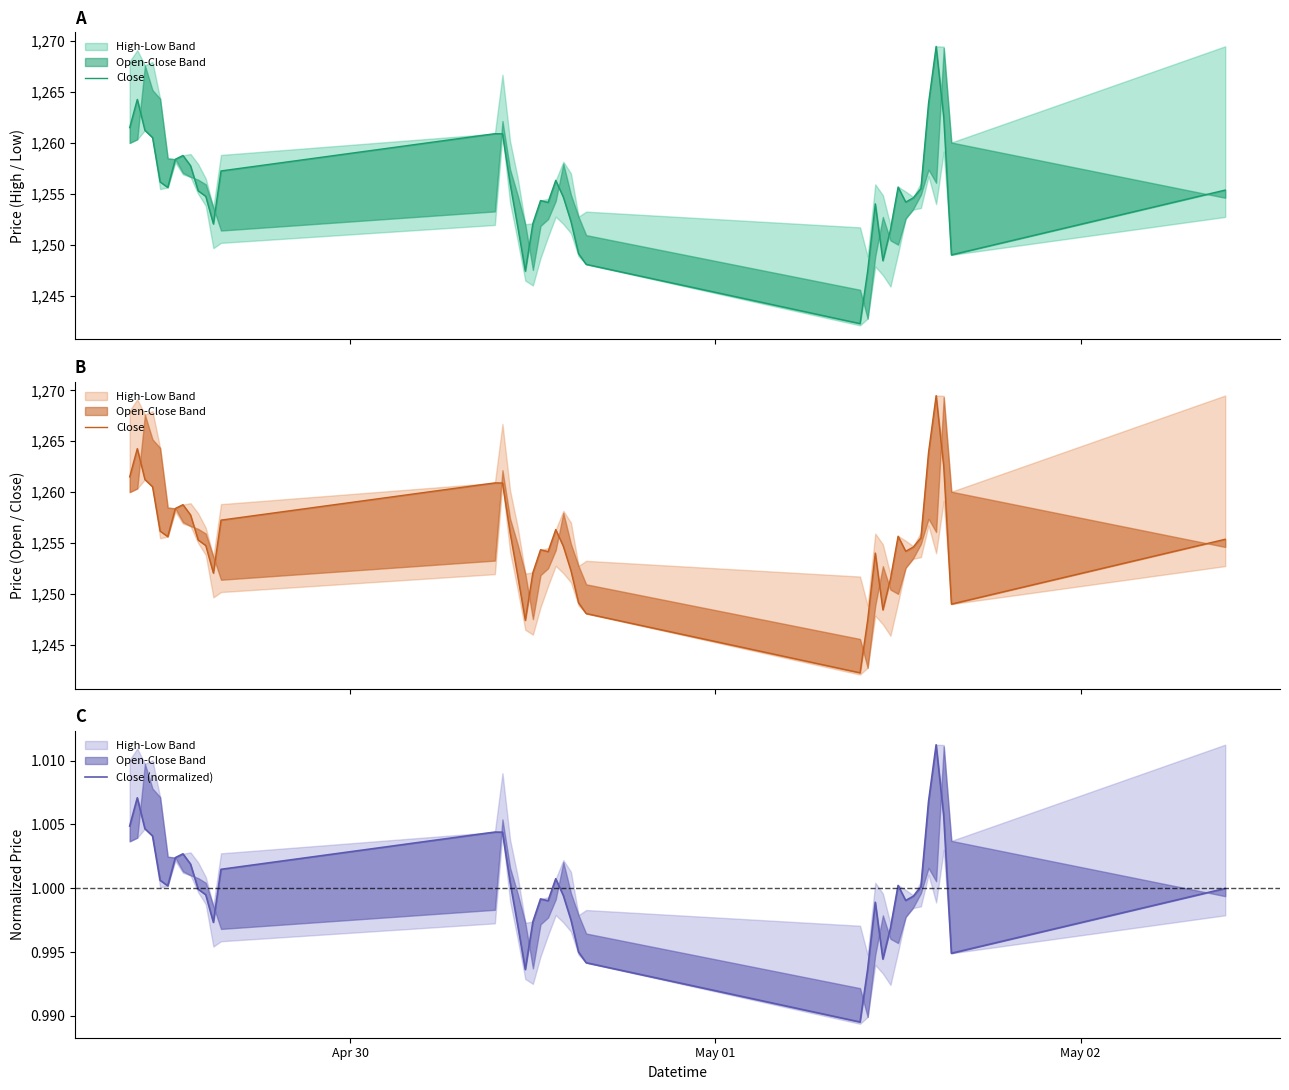

Rank the series by their average value, from lowest to highest.

Close (normalized), Close